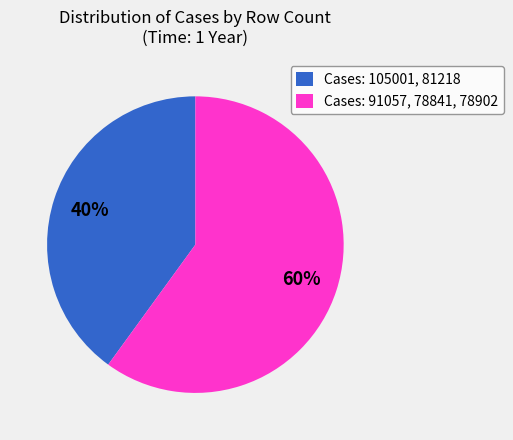

To the nearest percent, what is the difference between the largest and smallest slice percentages?

20%